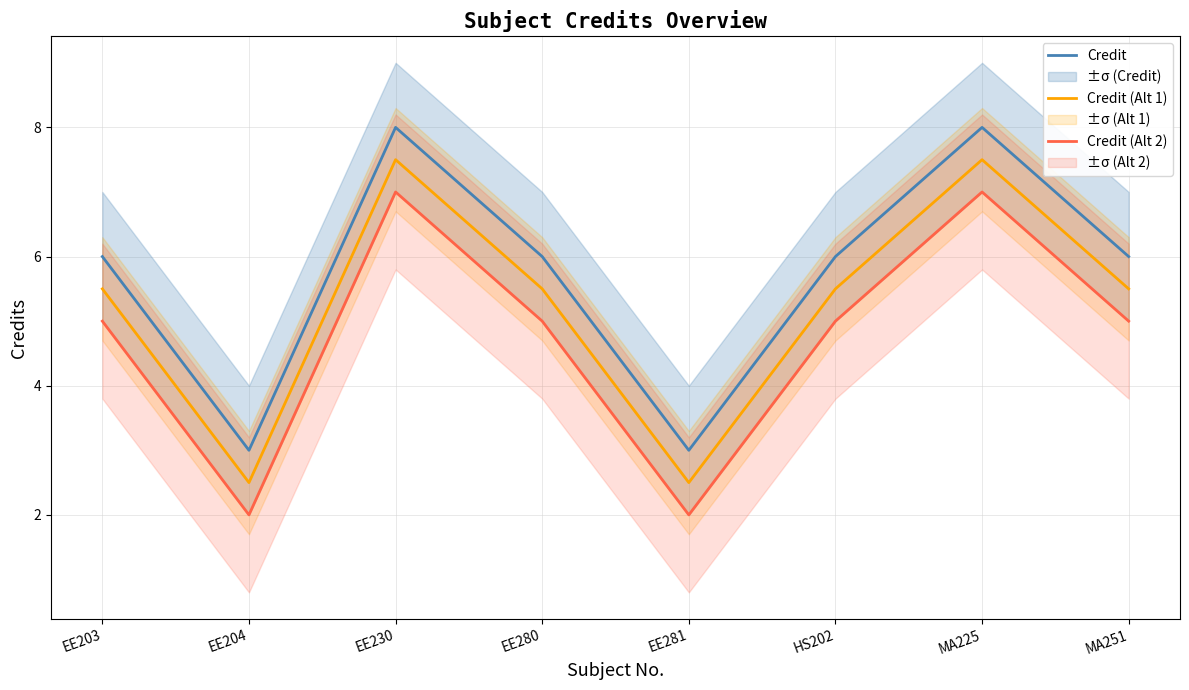

How many lines are shown in the chart?

3